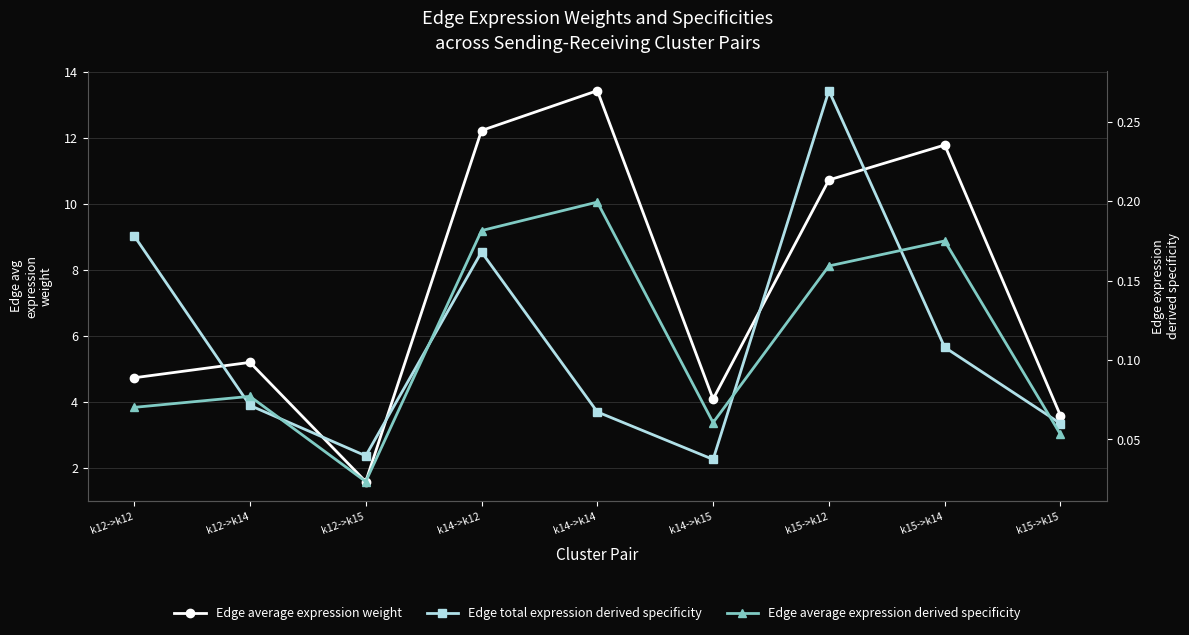

At k15->k12, list the series in order from largest to smallest.

Edge average expression weight, Edge total expression derived specificity, Edge average expression derived specificity